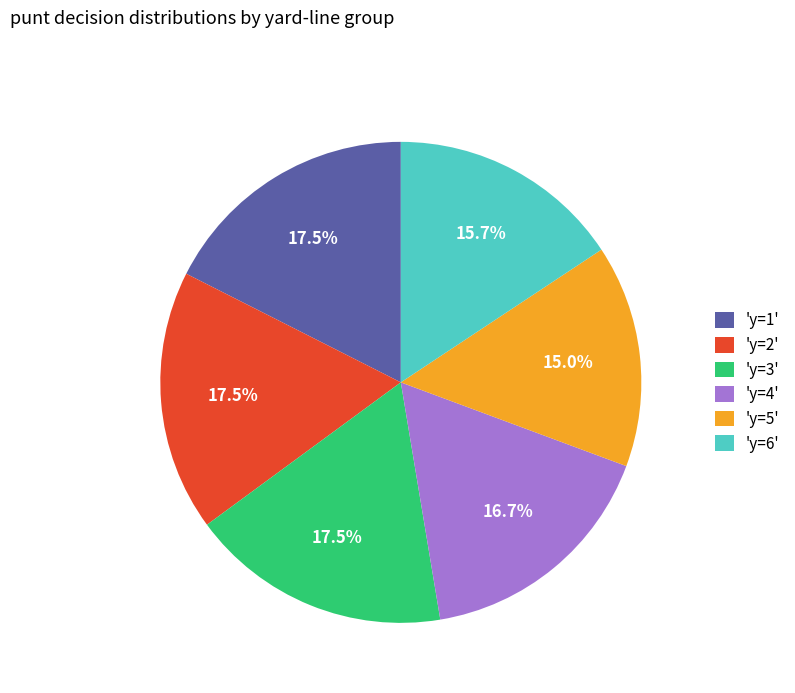

Which slice is the smallest?

'y=5'